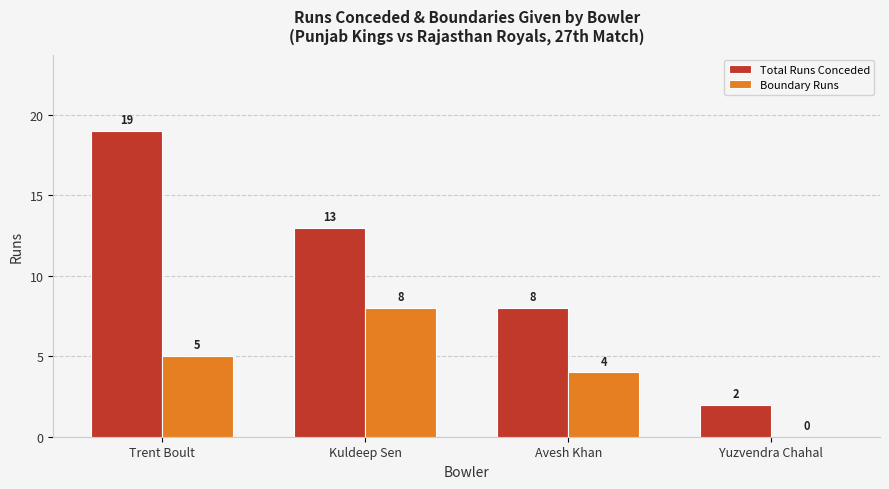

Are the bars grouped side by side (vs. stacked)?

Yes